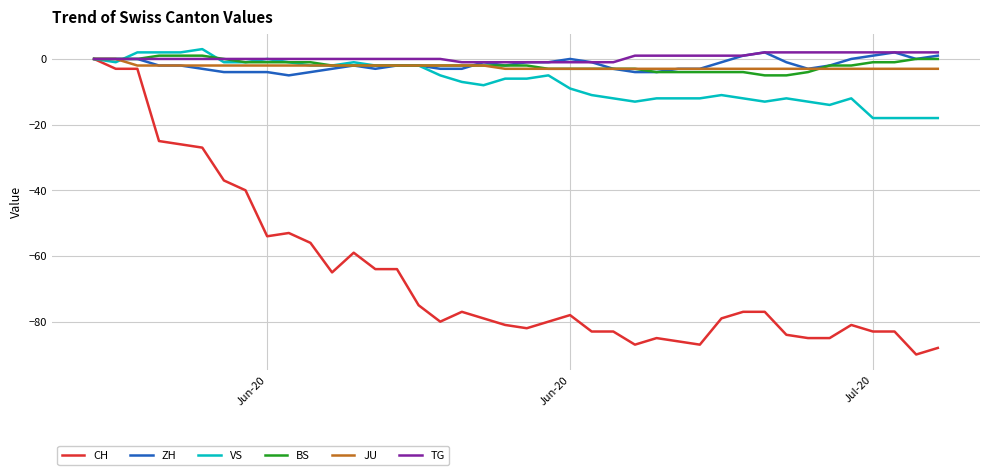

What is the minimum value shown in the chart?

-90